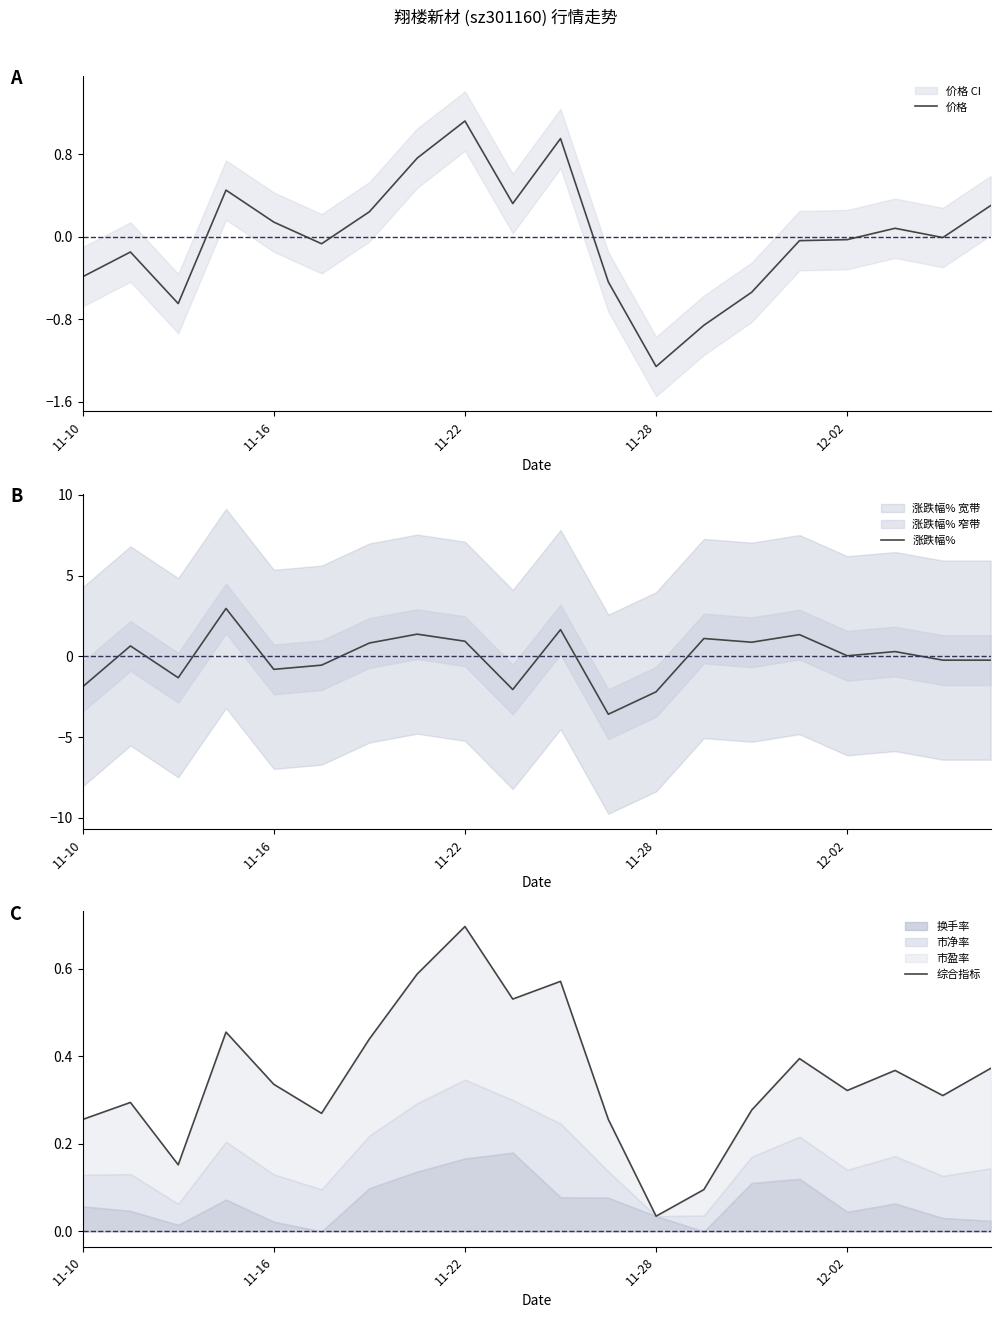

At how many categories does at least one series exceed 0?

20